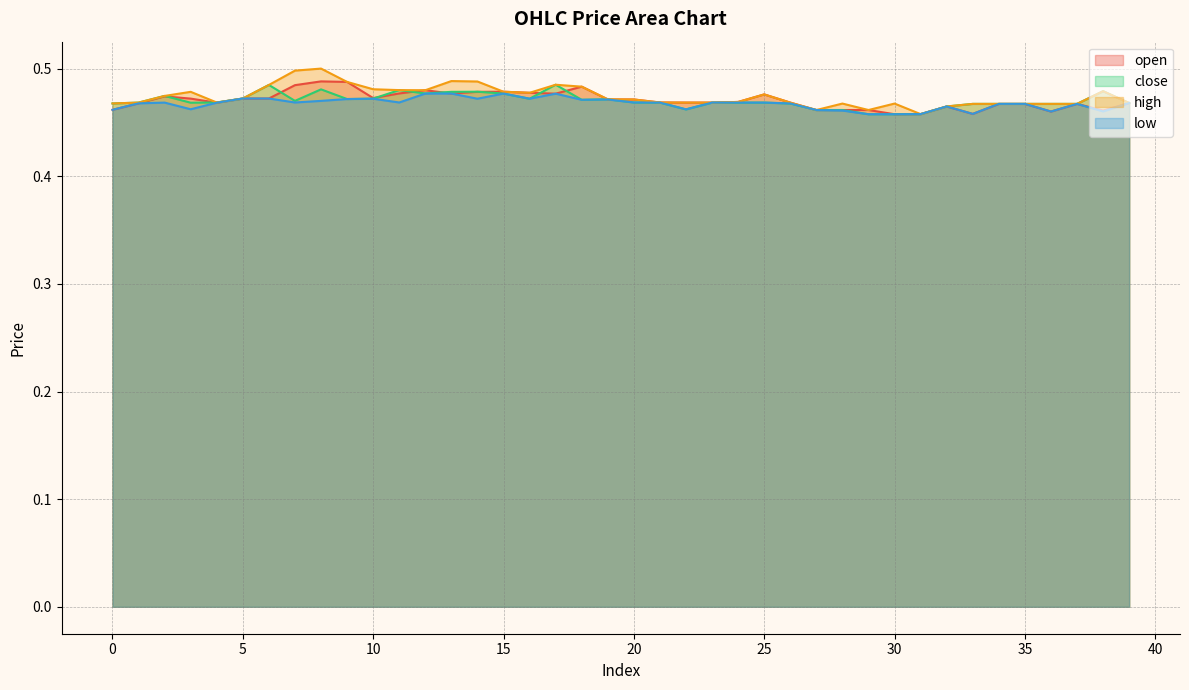

Is it true that open equals 0.1 at 38?

False